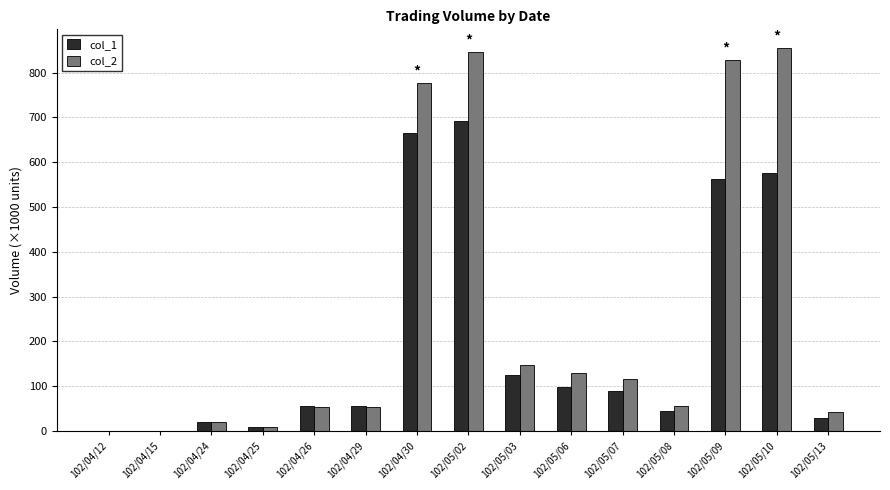

The col_1 series shows 20.0 at 102/04/24. True or false?

True